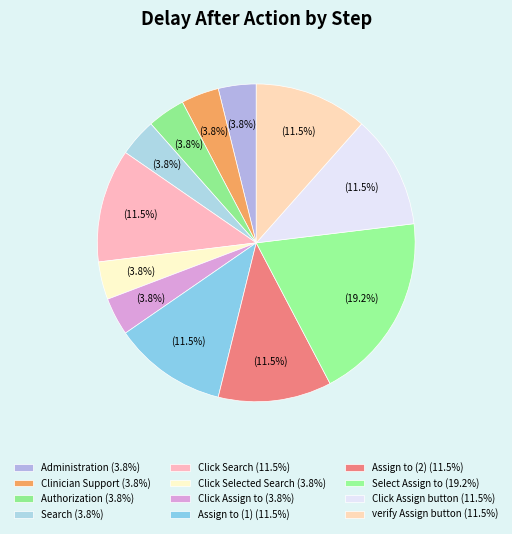

To the nearest percent, what portion does Search represent?

4%